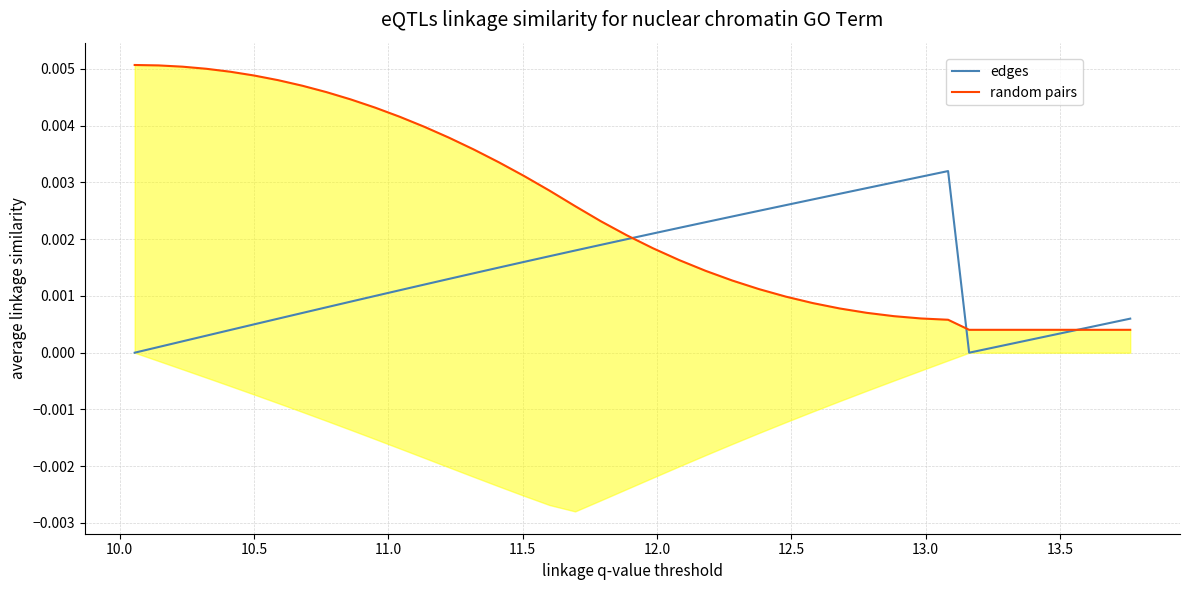

After their last crossing, which series has the higher values: edges or random pairs?

edges